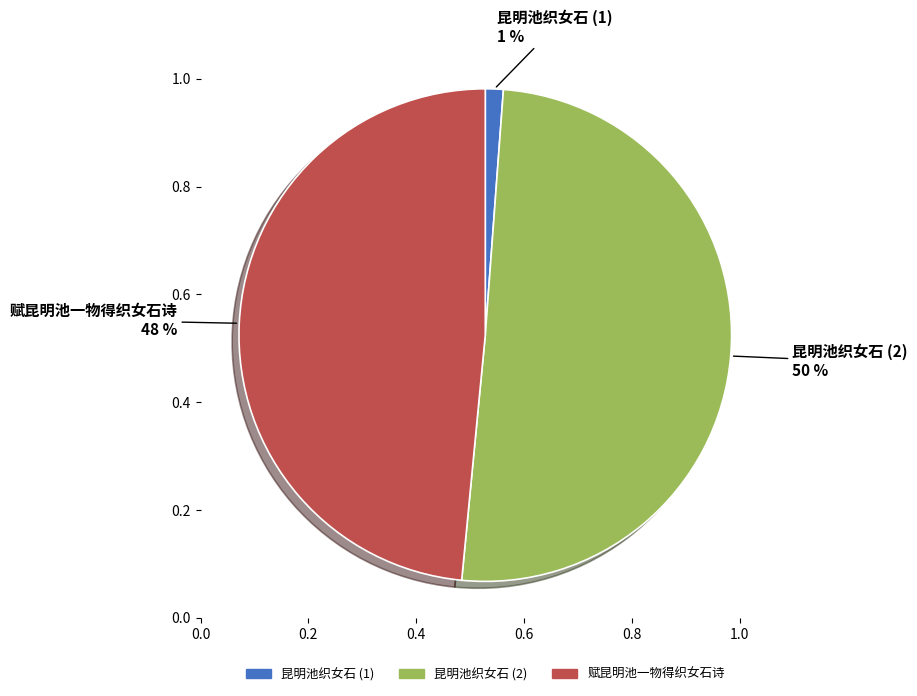

To the nearest percent, what is the average slice percentage?

33%